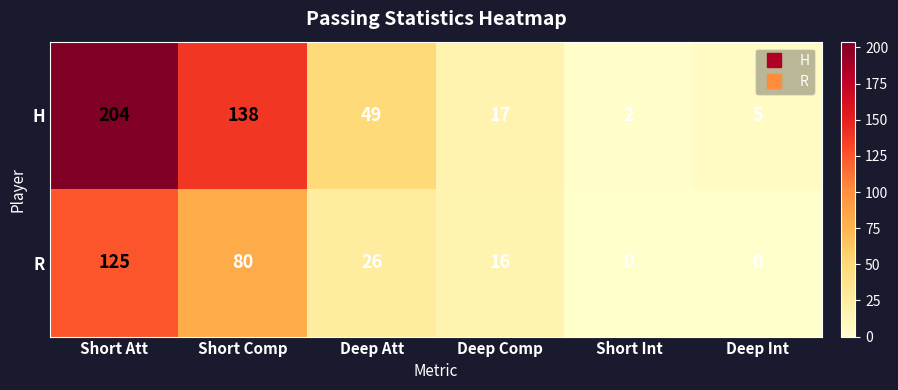

Between Deep Att and Deep Comp, which series saw the biggest shift?

H